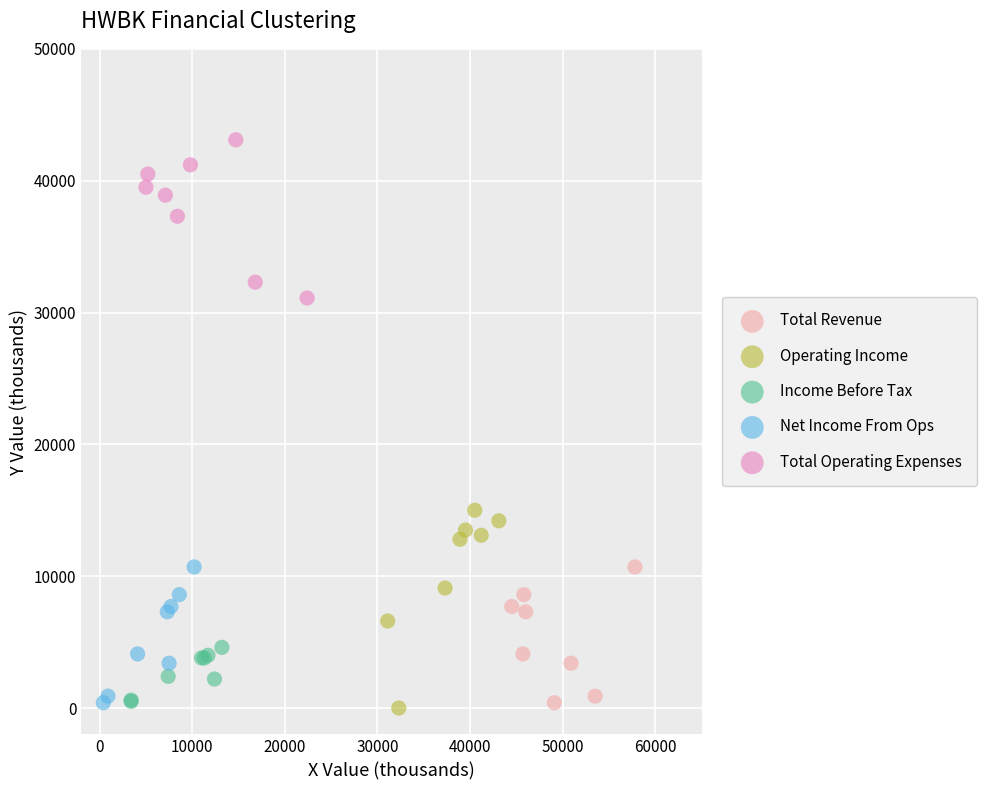

Which series contains the highest Y value?

Total Operating Expenses